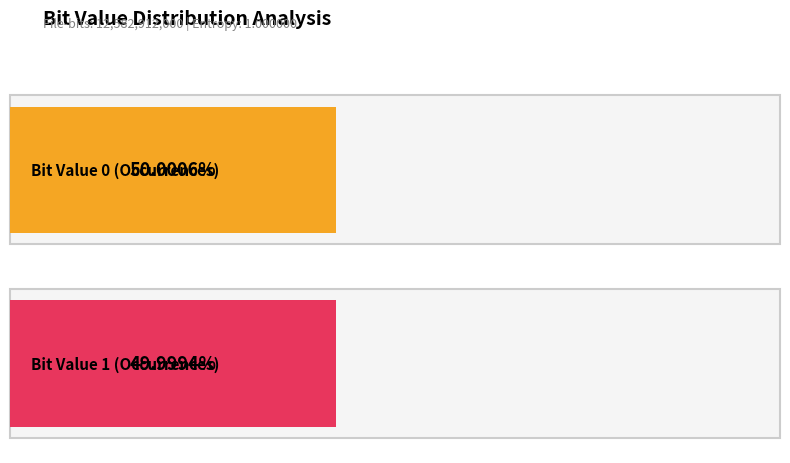

Approximately how many times larger is the value at 0 compared to 1?

1.0